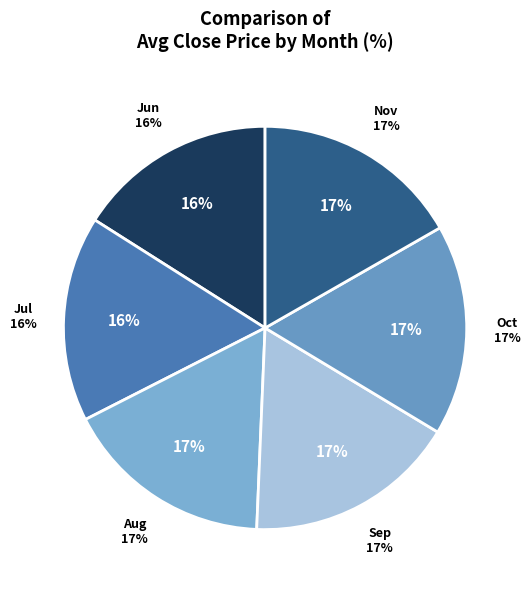

Between 6 and 8, which is larger?

8